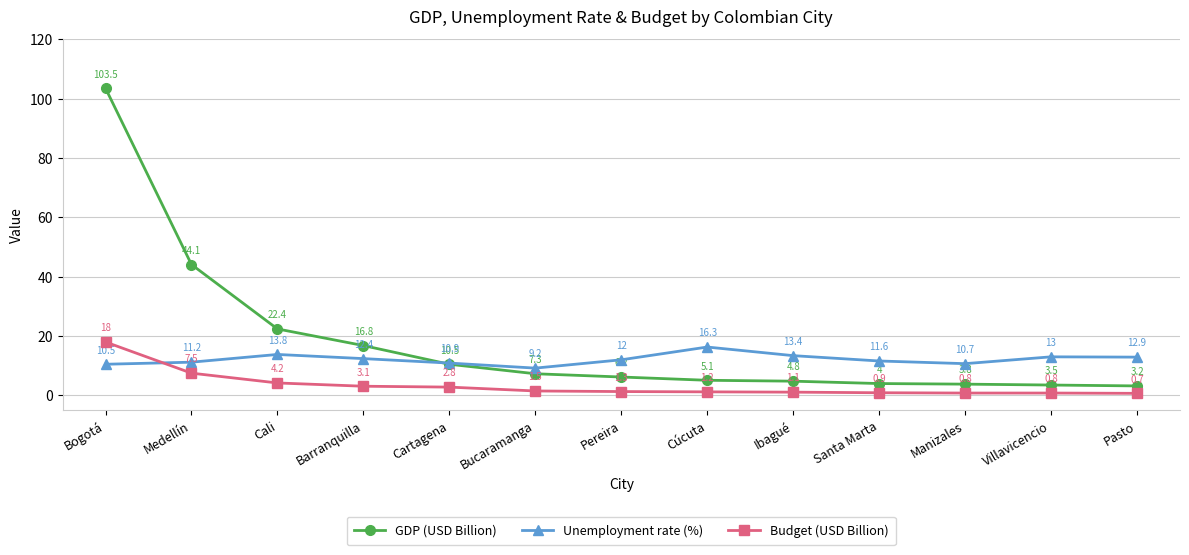

At which category does the chart reach its minimum across all series?

Pasto